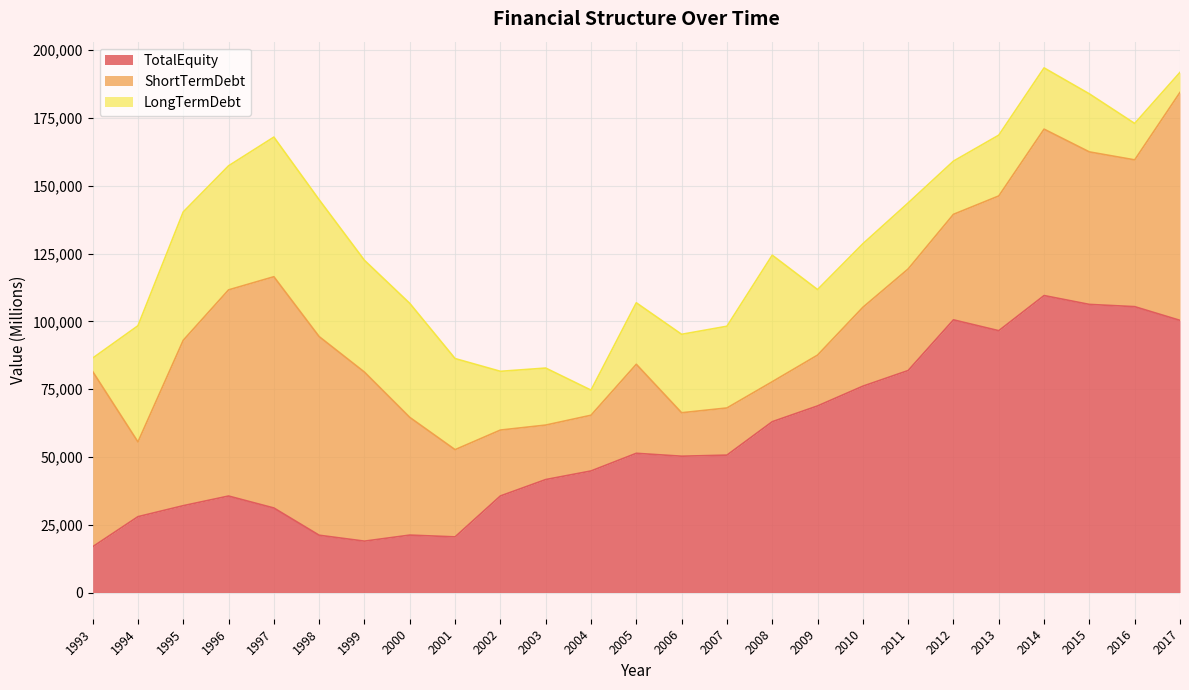

Rank the series at 2011 from lowest to highest value.

LongTermDebt, ShortTermDebt, TotalEquity